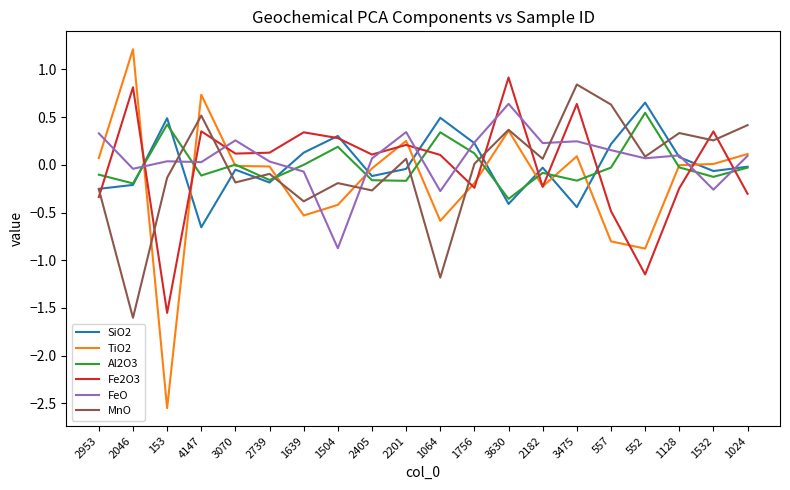

At which category is the sum across all series the highest?

3630